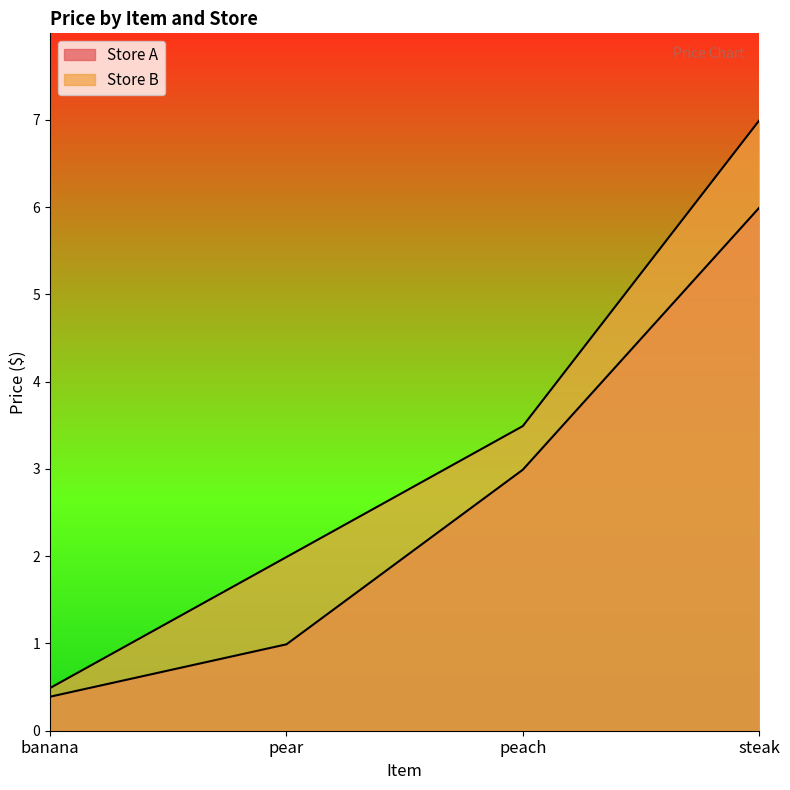

True or false: Store A has more than 1 points higher than both neighbors.

False